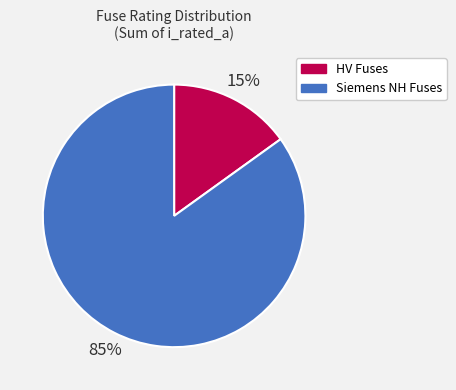

Is it true that HV Fuses is 15% of the pie?

True